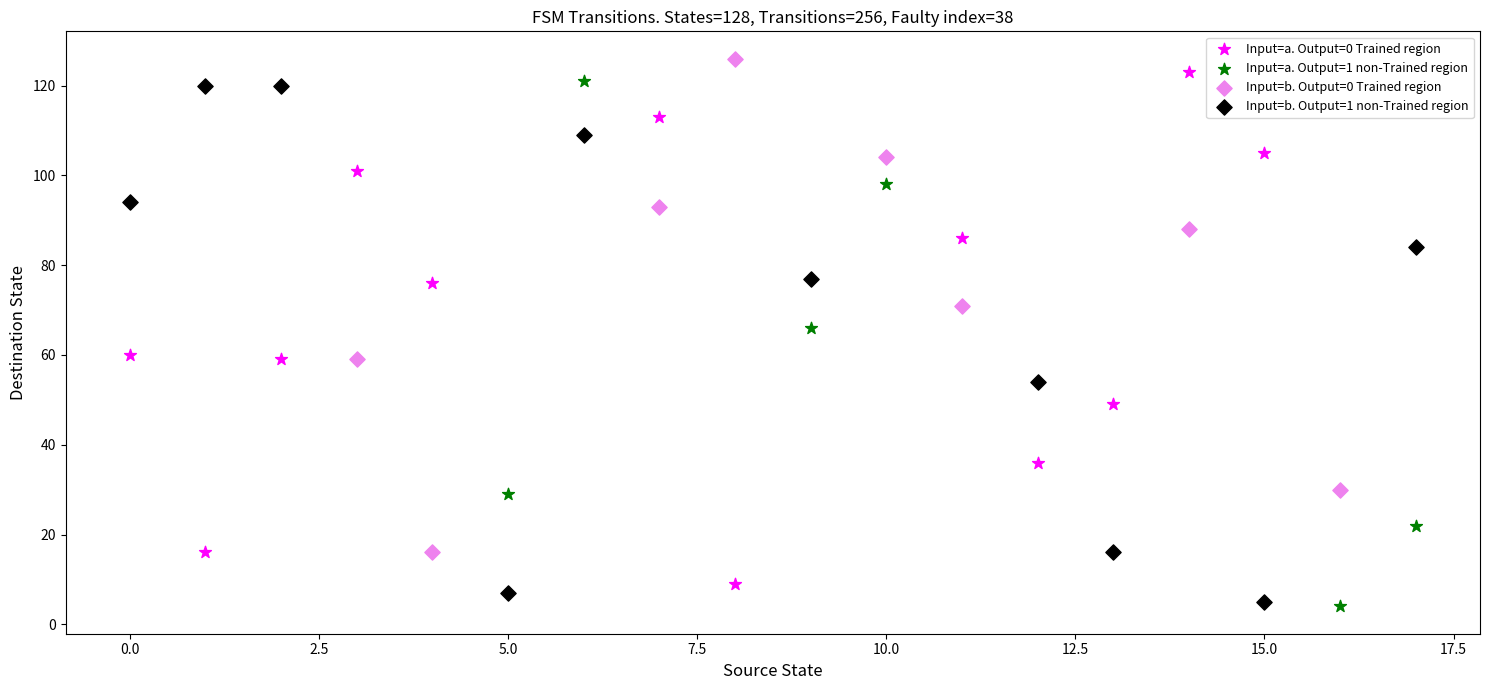

What are all the series names shown in the legend?

Input=a. Output=0 Trained region, Input=a. Output=1 non-Trained region, Input=b. Output=0 Trained region, Input=b. Output=1 non-Trained region